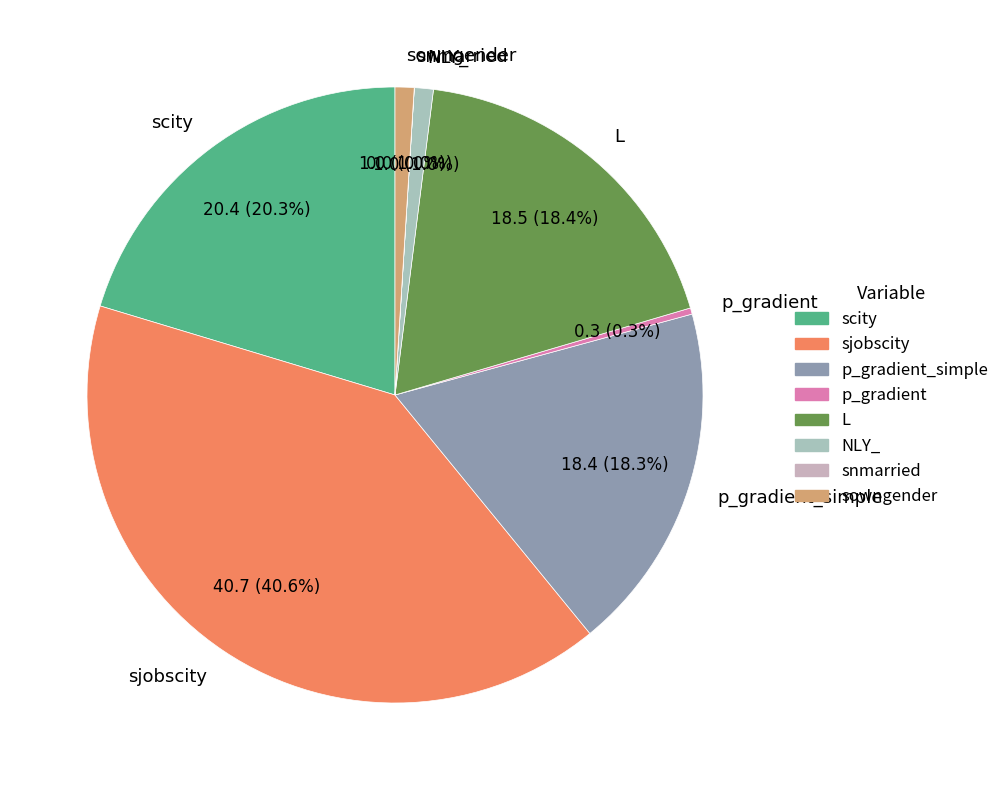

To the nearest percent, what is the difference between the sowngender and sjobscity slice percentages?

40%